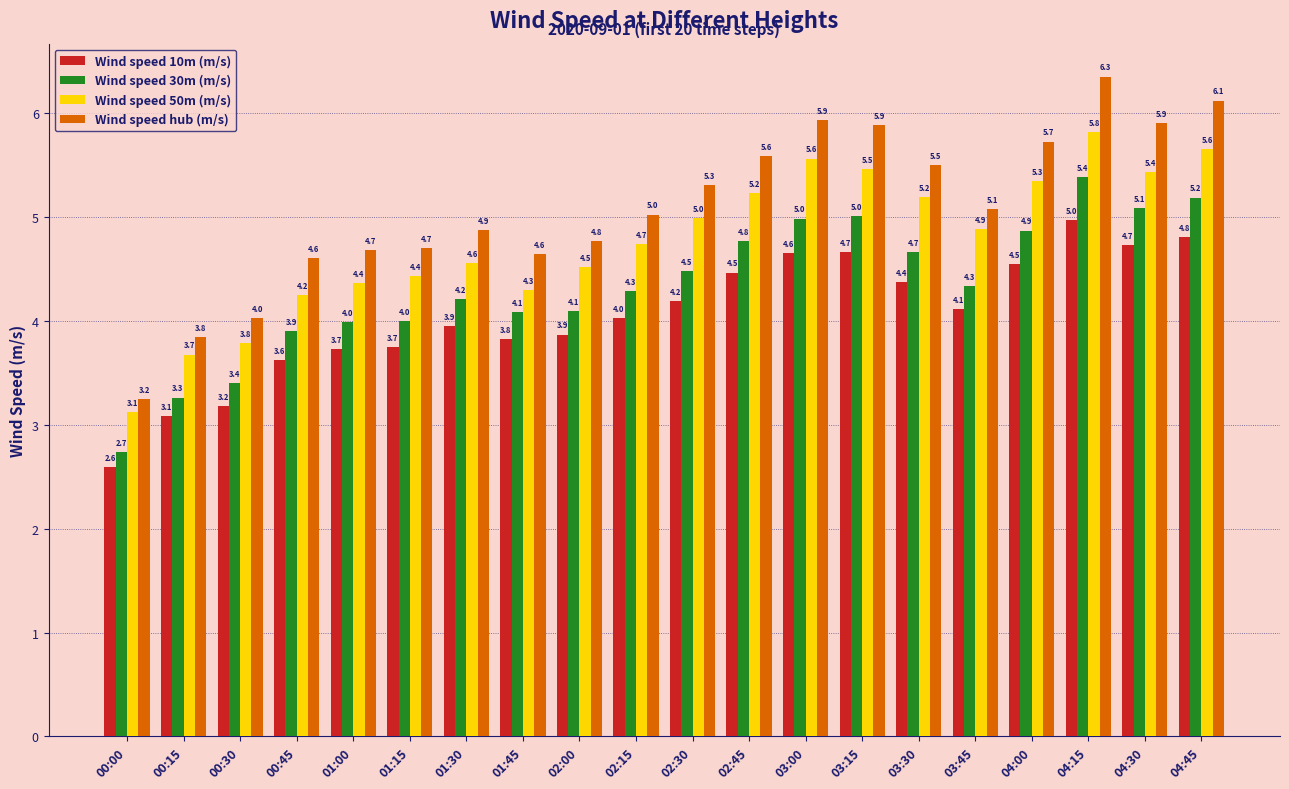

The value of Wind speed hub (m/s) at 01:30 is 7.0. True or false?

False